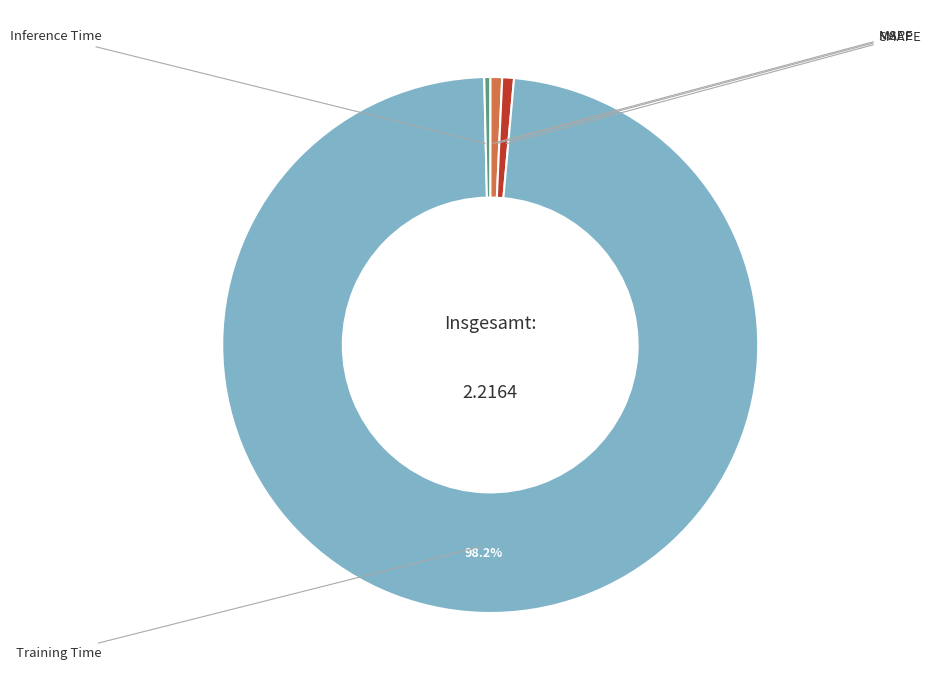

Is there any slice that represents more than half of the pie?

Yes